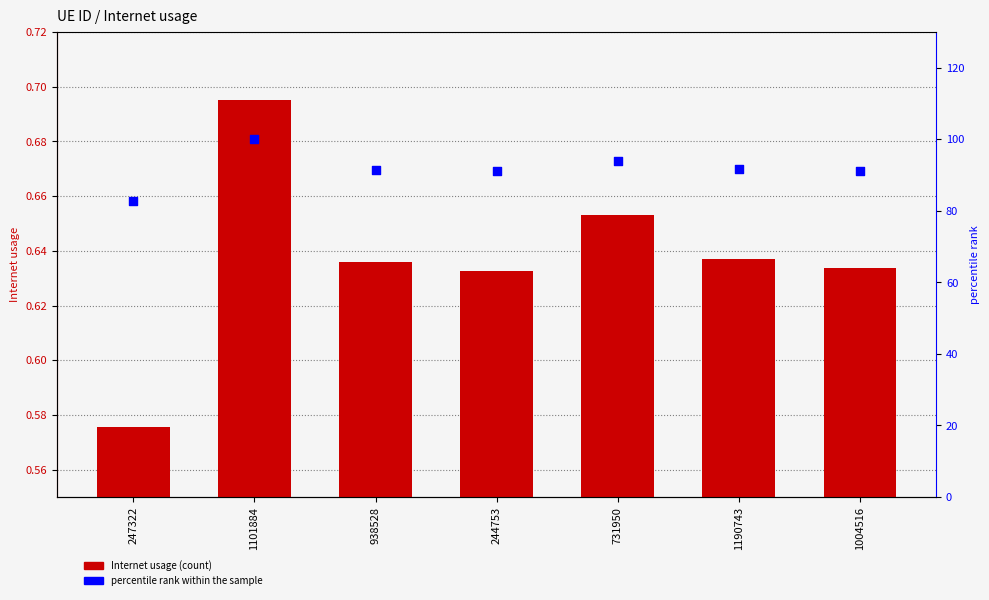

What is the total value across all series at 1190743?

92.3